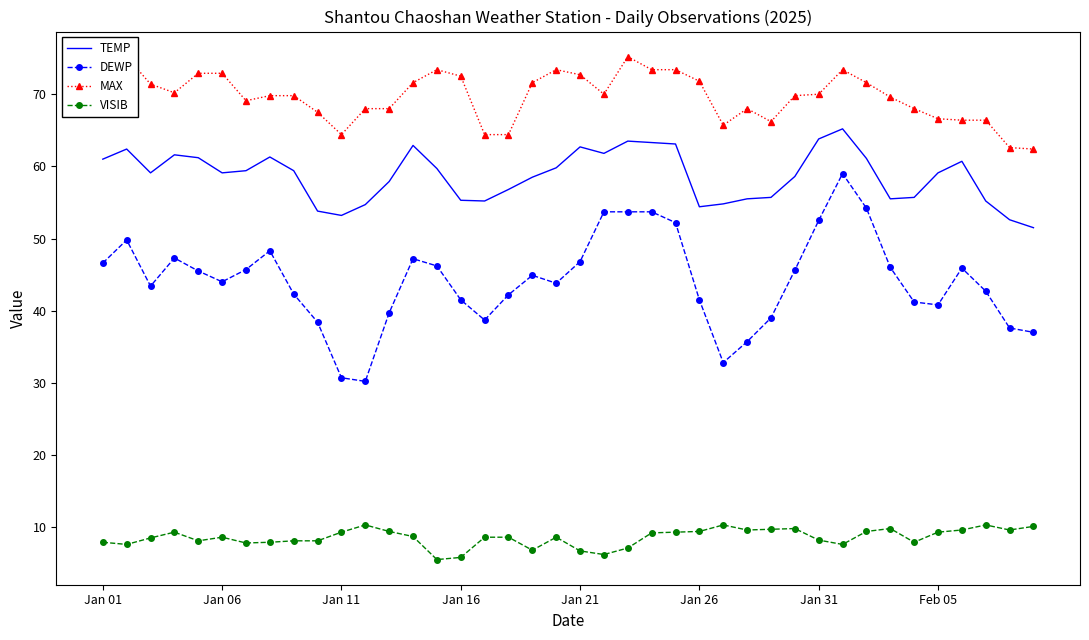

Rank the series at 37 from highest to lowest value.

MAX, TEMP, DEWP, VISIB